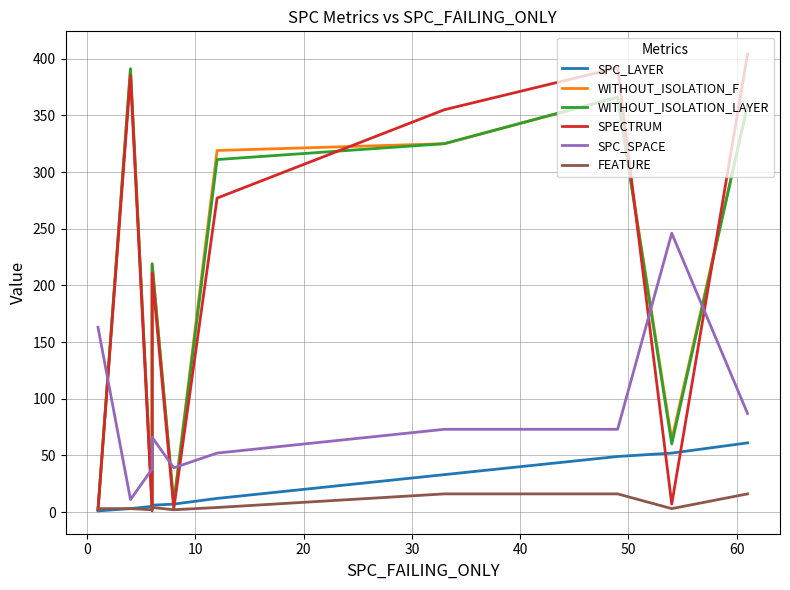

Is it true that WITHOUT_ISOLATION_F equals 120 at 60?

False